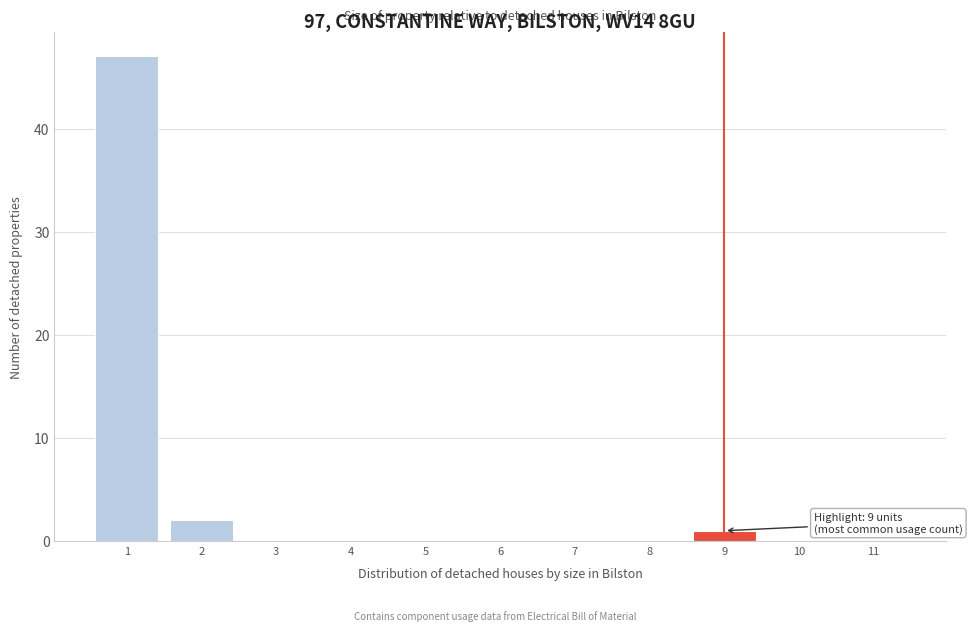

Which range on the x-axis has the tallest bar?

0.5 to 1.5